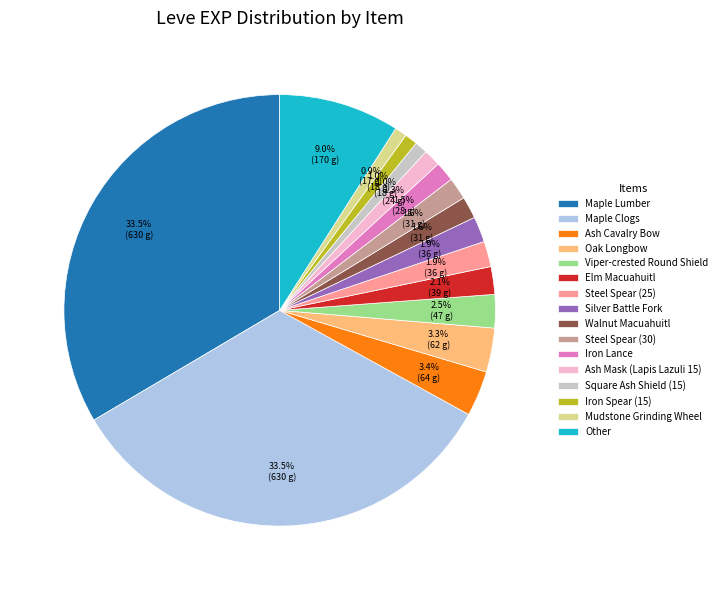

To the nearest percent, what is the average slice percentage?

6%